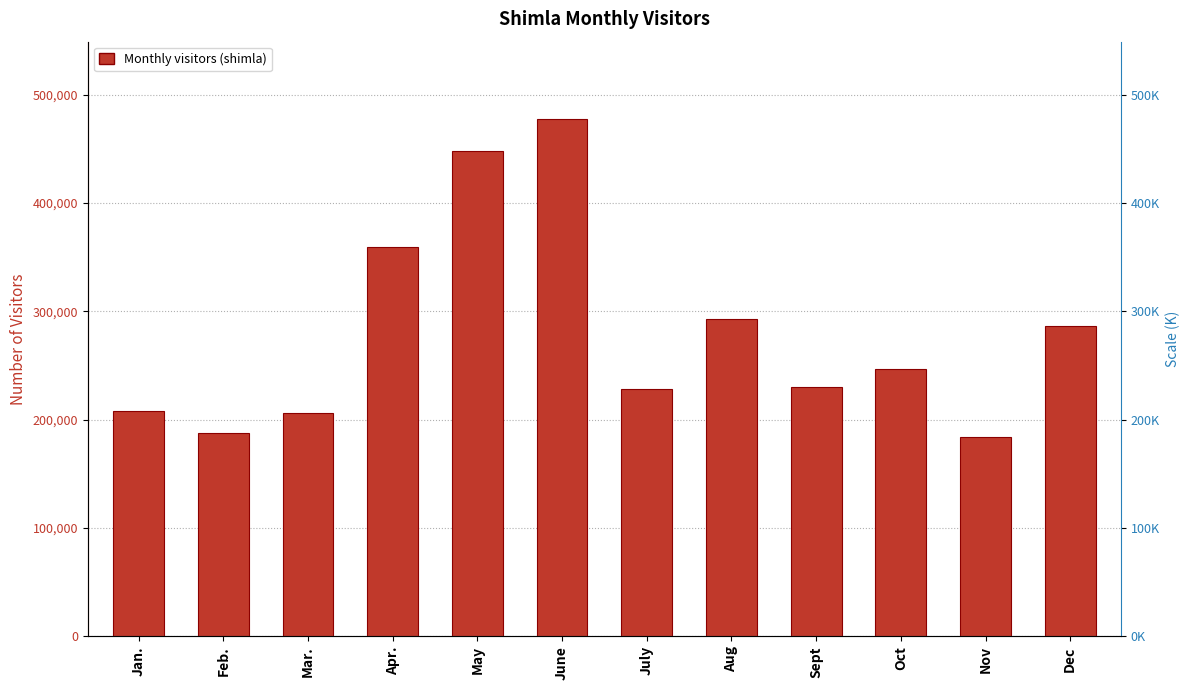

List the labels in order of value, smallest first.

Nov, Feb., Mar., Jan., July, Sept, Oct, Dec, Aug, Apr., May, June